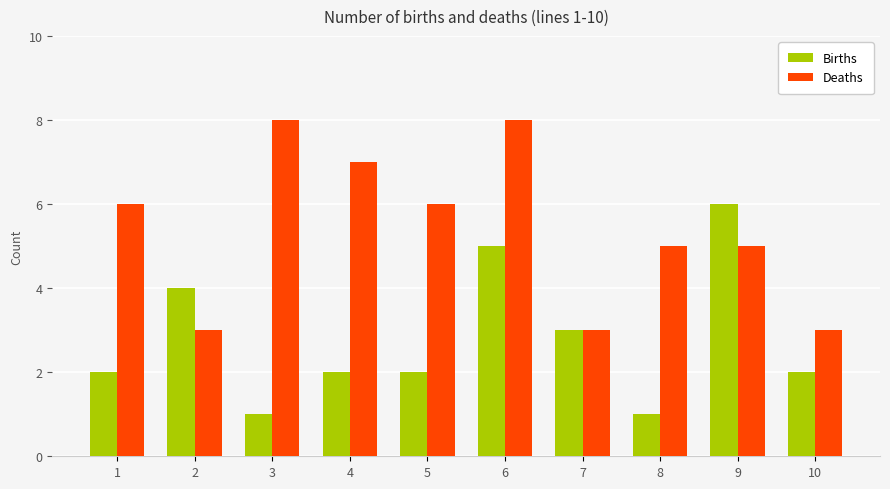

Reading right to left, list all the values displayed in this chart.

Births: 2	6	1	3	5	2	2	1	4	2
Deaths: 3	5	5	3	8	6	7	8	3	6